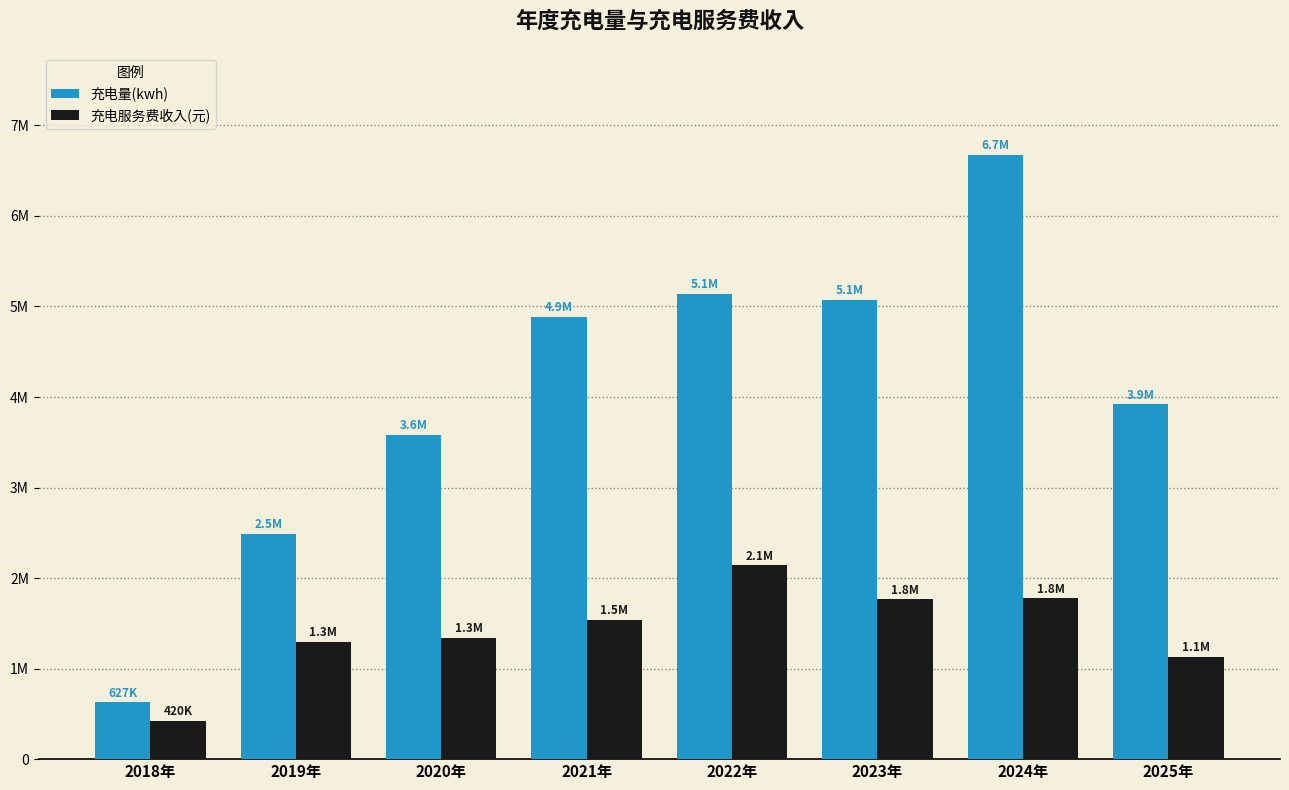

What are all the series names shown in the legend?

充电量(kwh), 充电服务费收入(元)